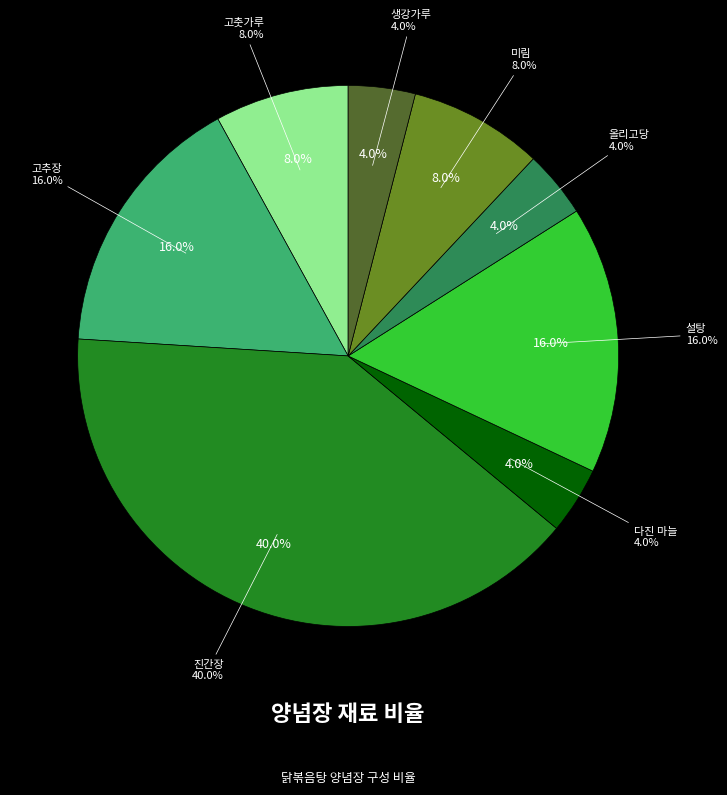

Is it true that 고춧가루 is 8% of the pie?

True